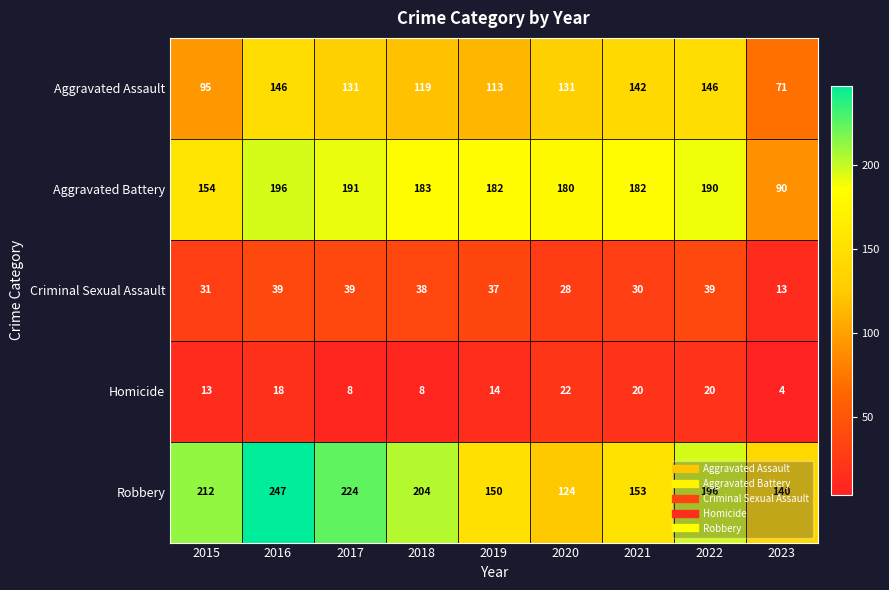

At which category is the sum across all series the highest?

2016